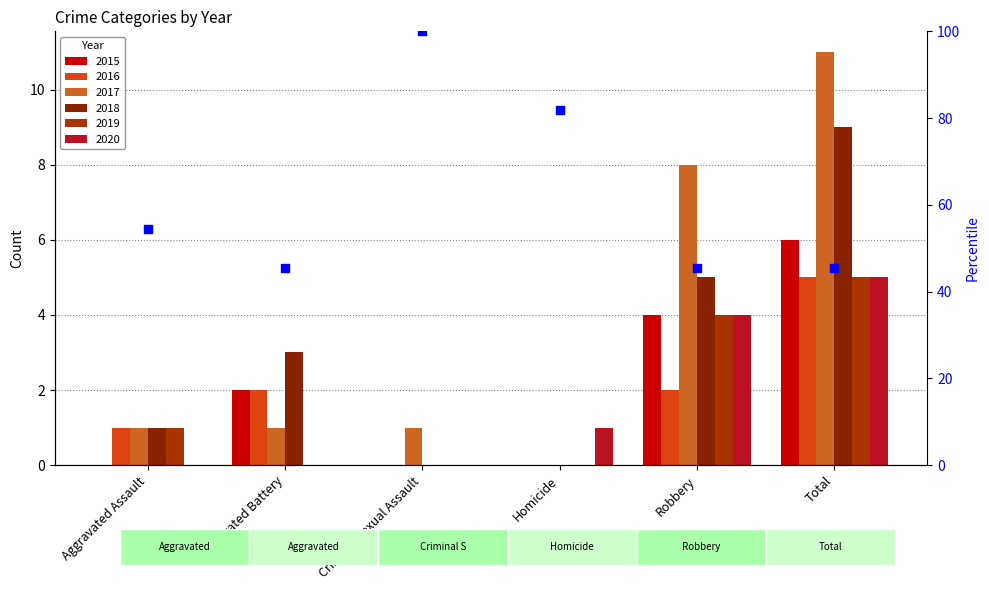

Between Criminal Sexual Assault and Robbery, which is larger?

Criminal Sexual Assault